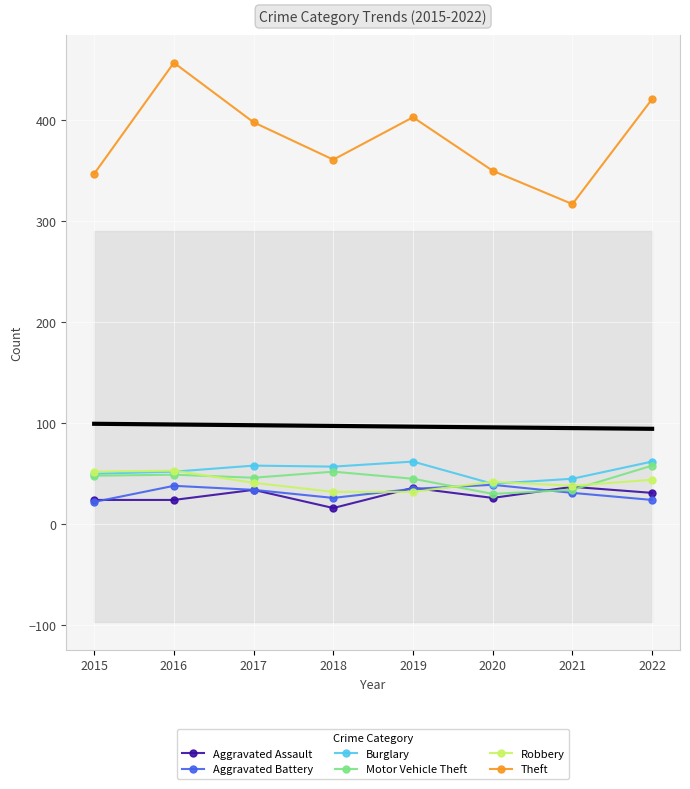

How many values in the Aggravated Assault series exceed 31?

3